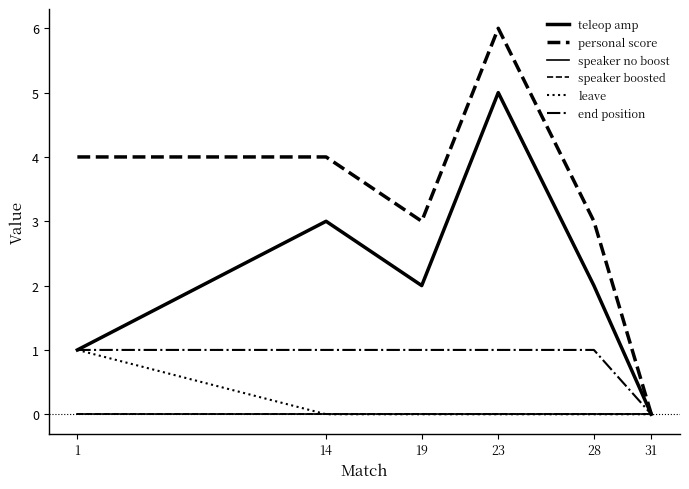

Reading left to right, what are all the values shown in this chart?

teleop amp: 1	3	2	5	2	0
personal score: 4	4	3	6	3	0
speaker no boost: 0	0	0	0	0	0
speaker boosted: 0	0	0	0	0	0
leave: 1	0	0	0	0	0
end position: 1	1	1	1	1	0